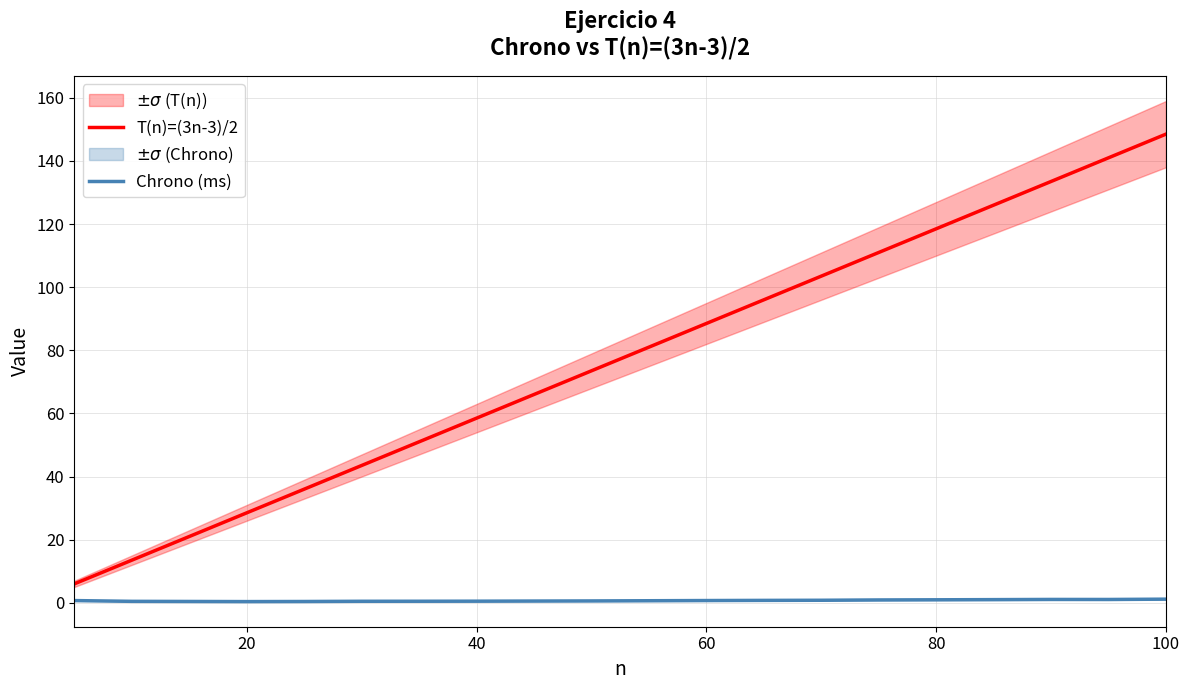

The value of T(n)=(3n-3)/2 at 100 is 148.5. True or false?

True